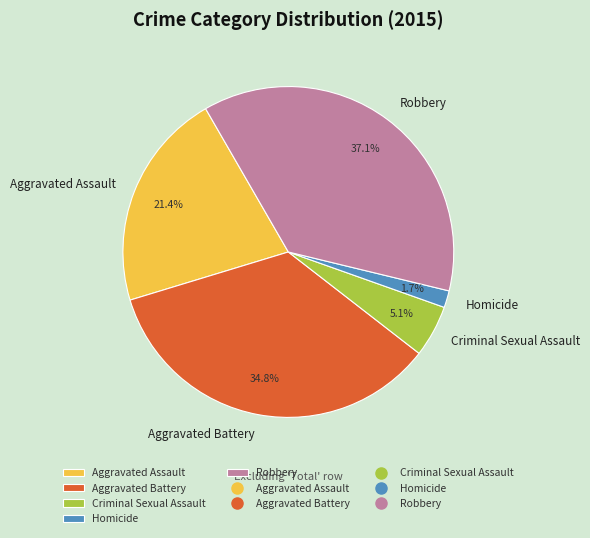

To the nearest percent, what is the combined percentage of Aggravated Battery and Robbery?

72%